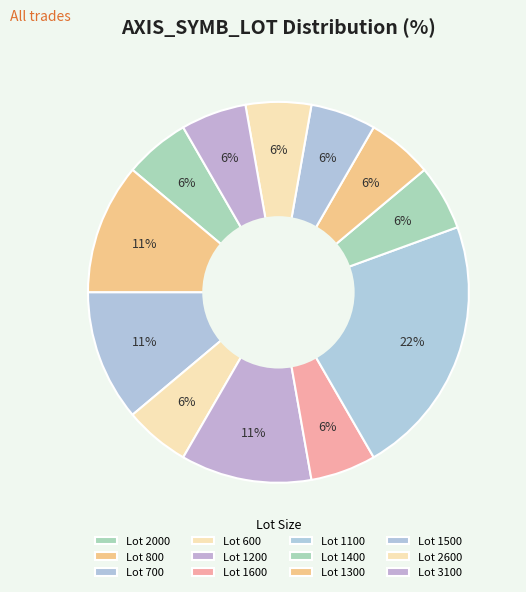

How many slices are in this pie chart?

12